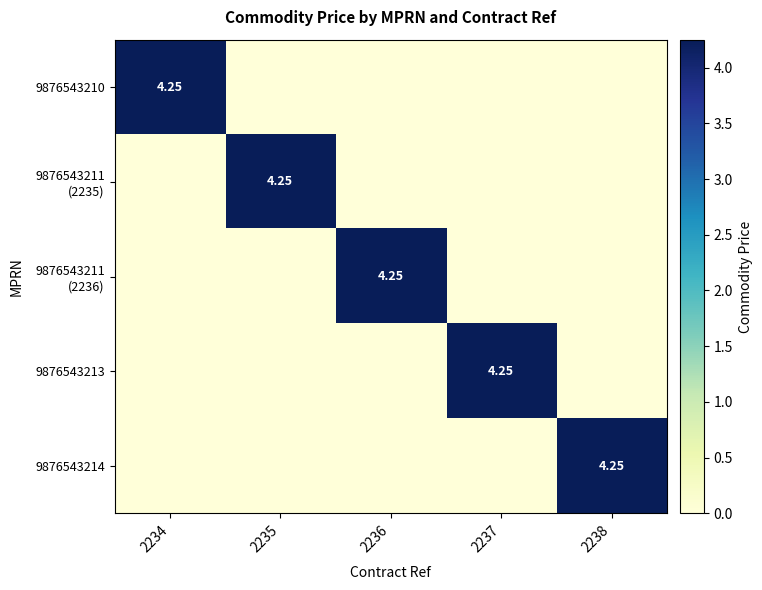

What is the spread (max minus min) of values at 2234?

4.2